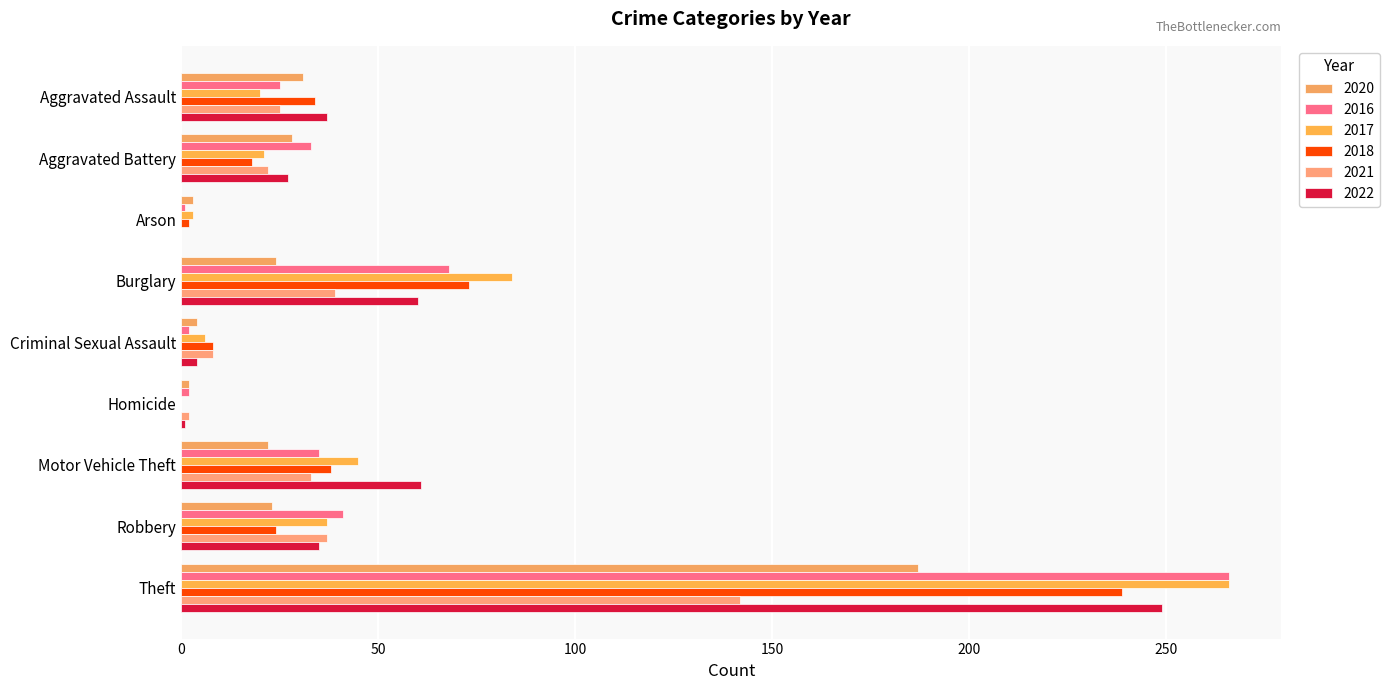

What value does the 2016 series have at Robbery, to the nearest 5?

40